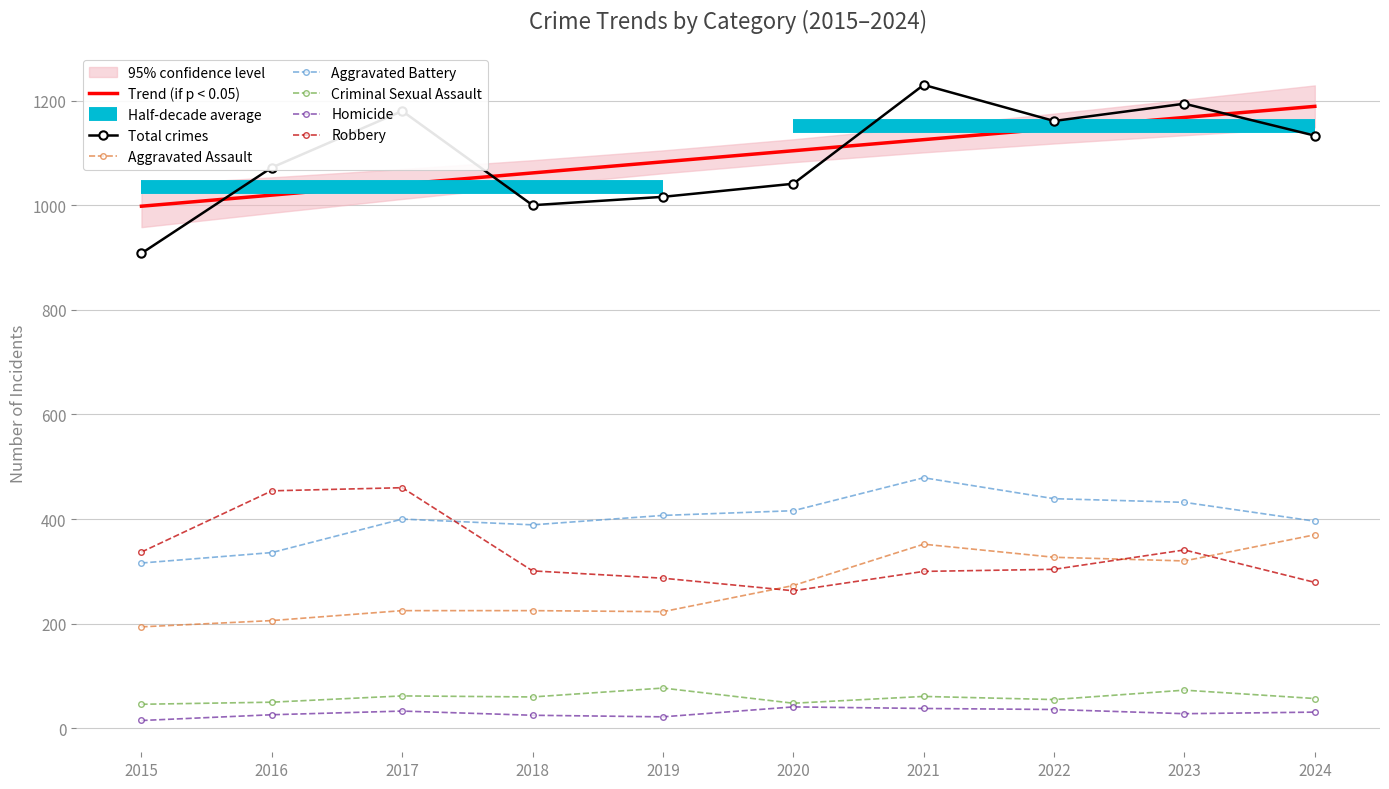

Where does the Aggravated Battery series first go above 407?

2020